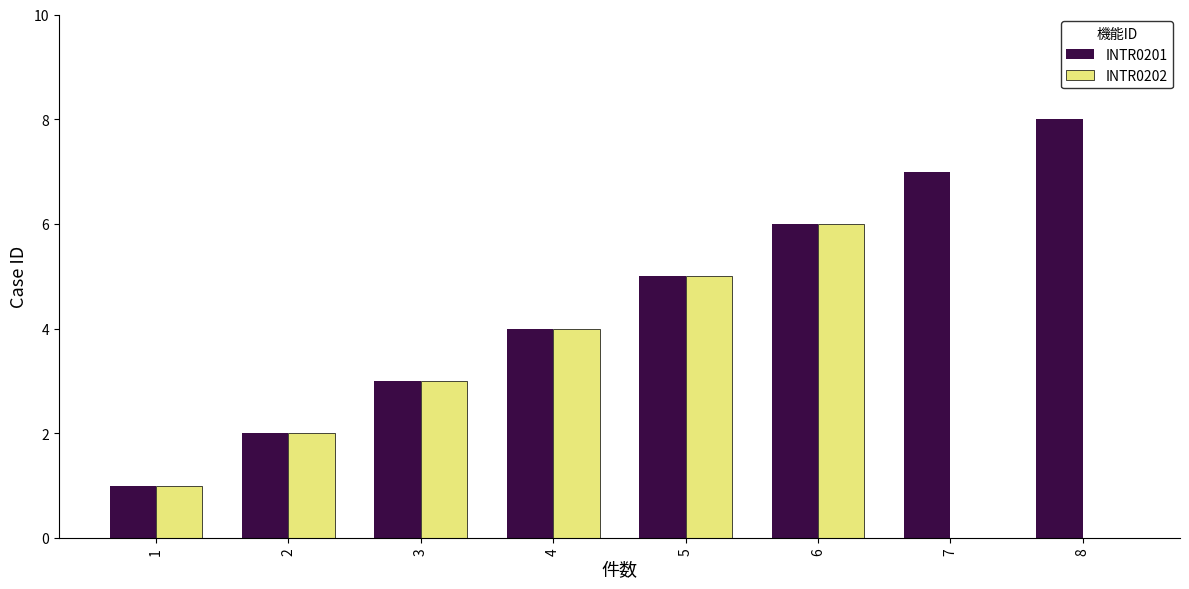

Which series changed the most between 2 and 8?

INTR0201